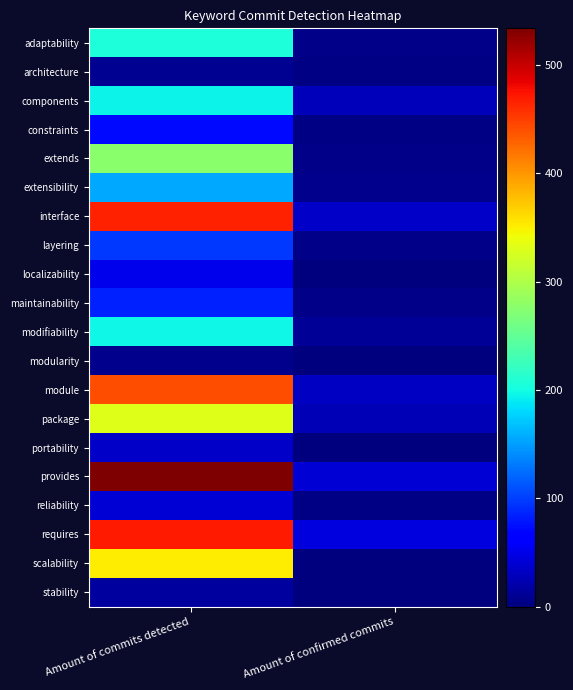

Reading right to left, extract all data points from this chart.

adaptability: Amount of confirmed commits=5	Amount of commits detected=205
architecture: Amount of confirmed commits=4	Amount of commits detected=9
components: Amount of confirmed commits=28	Amount of commits detected=195
constraints: Amount of confirmed commits=4	Amount of commits detected=72
extends: Amount of confirmed commits=5	Amount of commits detected=277
extensibility: Amount of confirmed commits=8	Amount of commits detected=156
interface: Amount of confirmed commits=35	Amount of commits detected=467
layering: Amount of confirmed commits=5	Amount of commits detected=96
localizability: Amount of confirmed commits=2	Amount of commits detected=52
maintainability: Amount of confirmed commits=5	Amount of commits detected=84
modifiability: Amount of confirmed commits=12	Amount of commits detected=197
modularity: Amount of confirmed commits=1	Amount of commits detected=7
module: Amount of confirmed commits=33	Amount of commits detected=442
package: Amount of confirmed commits=26	Amount of commits detected=331
portability: Amount of confirmed commits=1	Amount of commits detected=34
provides: Amount of confirmed commits=41	Amount of commits detected=534
reliability: Amount of confirmed commits=4	Amount of commits detected=40
requires: Amount of confirmed commits=45	Amount of commits detected=470
scalability: Amount of confirmed commits=0	Amount of commits detected=352
stability: Amount of confirmed commits=1	Amount of commits detected=15